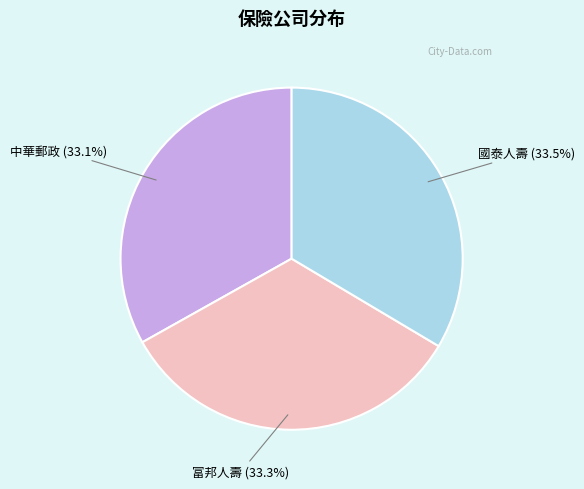

Does any single category account for the majority?

No